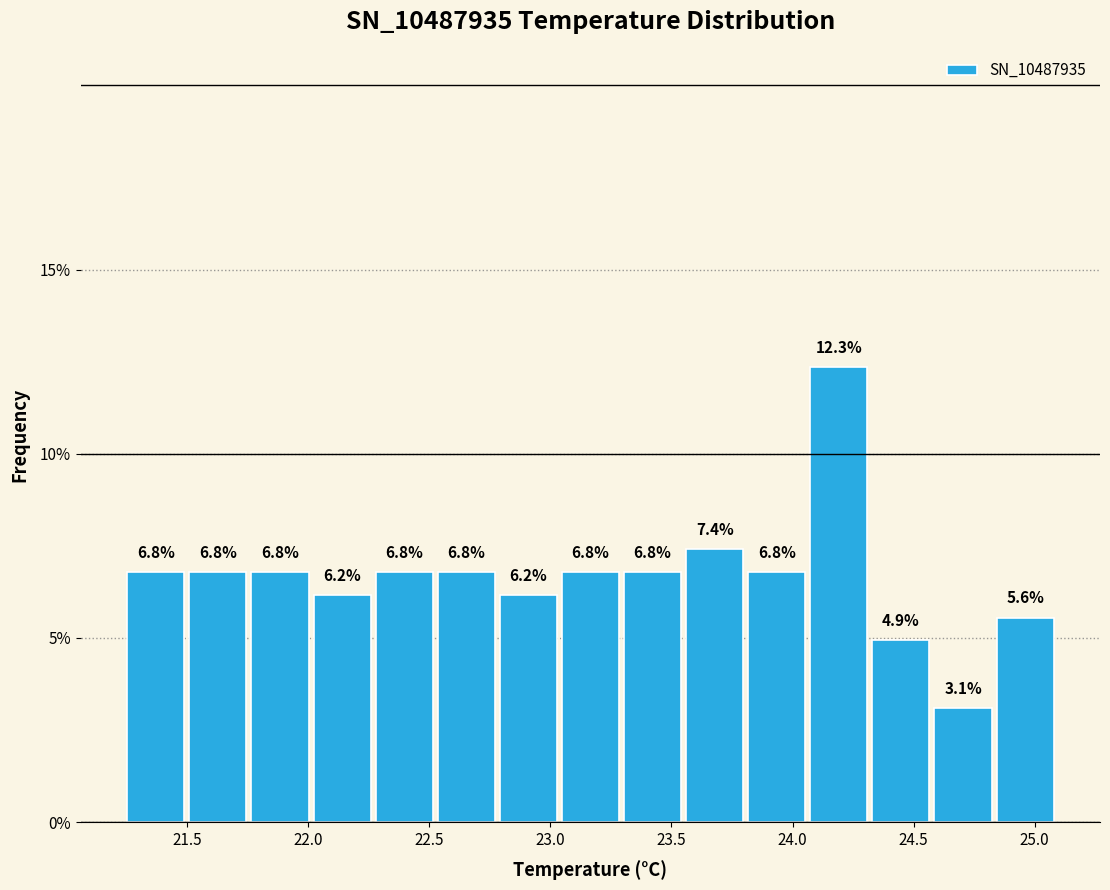

What is the height of the bar covering 22.50 to 22.80 on the x-axis? The bar edges are not printed on the chart, so give them approximately, as read against the axis.

6.8